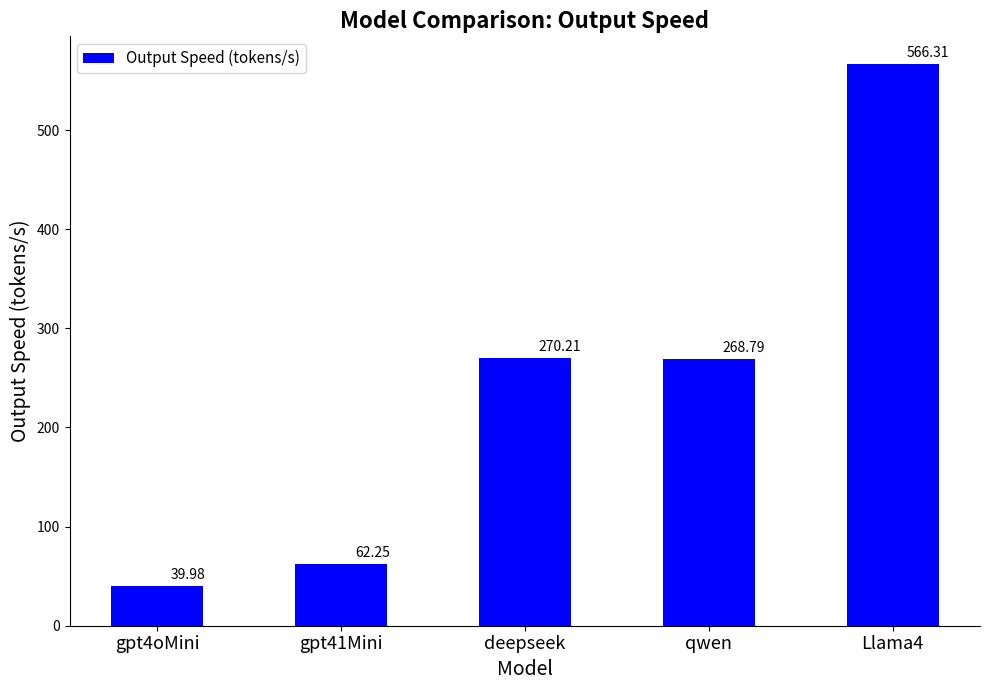

List the labels in order of value, largest first.

Llama4, deepseek, qwen, gpt41Mini, gpt4oMini